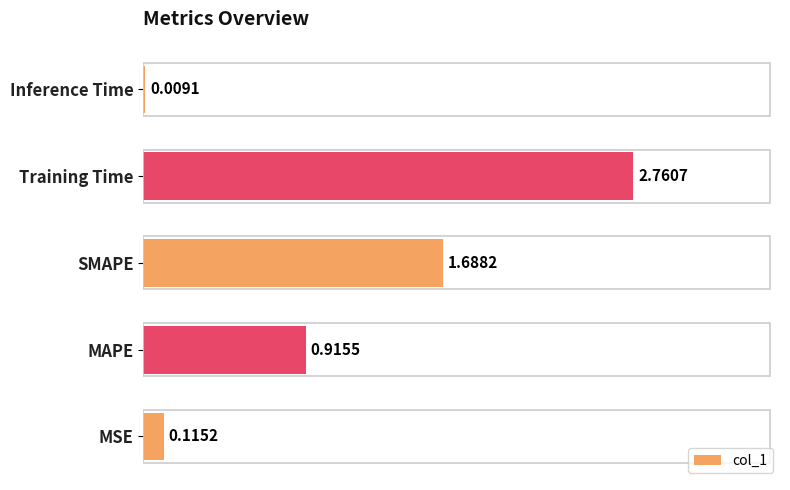

What is the change in value from SMAPE to Training Time?

+1.1